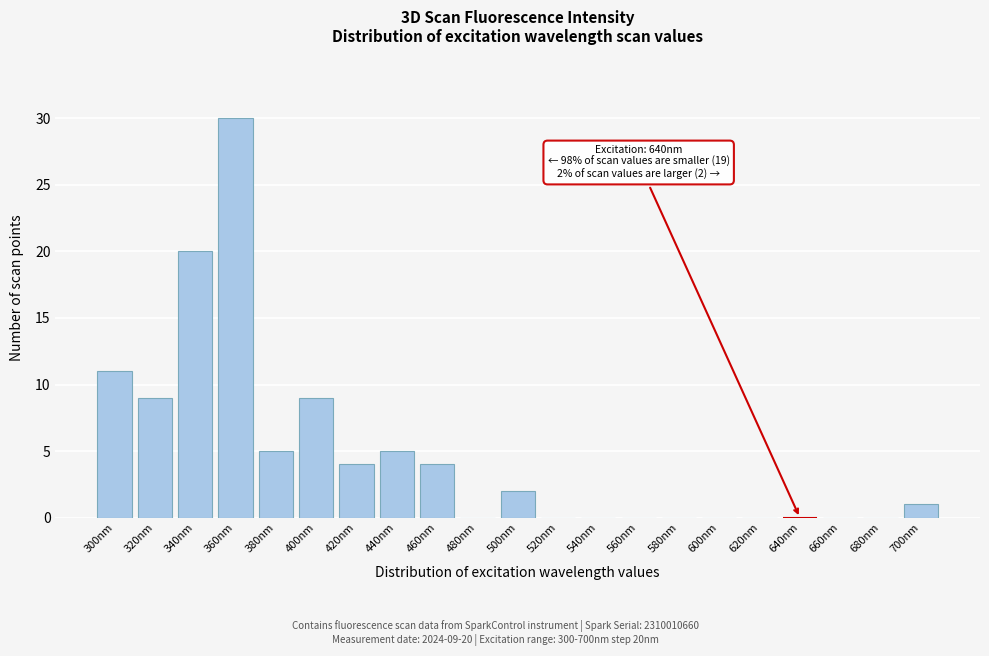

Reading right to left, list all the values displayed in this chart.

700nm=1	680nm=0	660nm=0	640nm=0	620nm=0	600nm=0	580nm=0	560nm=0	540nm=0	520nm=0	500nm=2	480nm=0	460nm=4	440nm=5	420nm=4	400nm=9	380nm=5	360nm=30	340nm=20	320nm=9	300nm=11